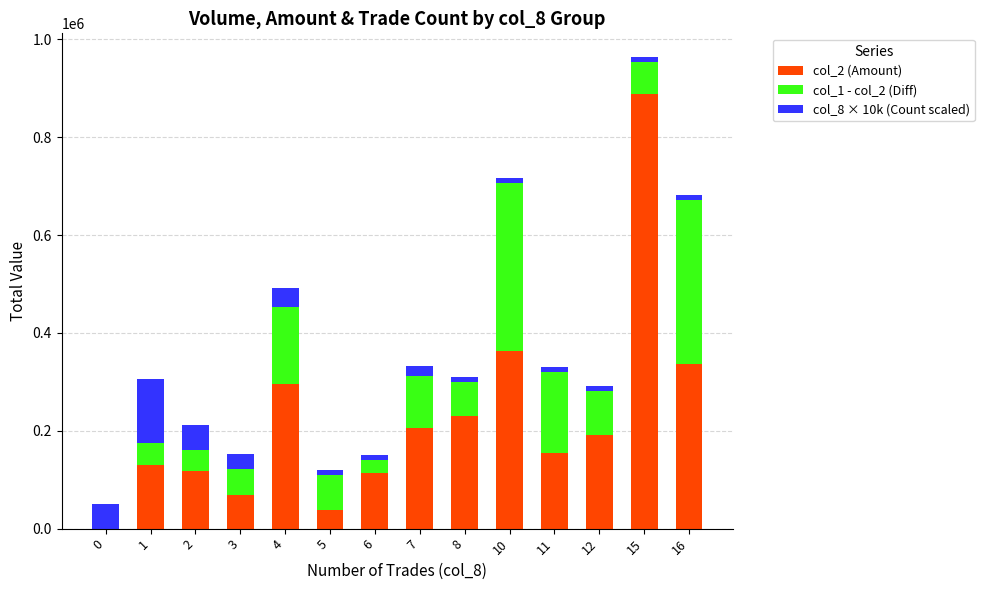

At which category is the sum across all series the highest?

15